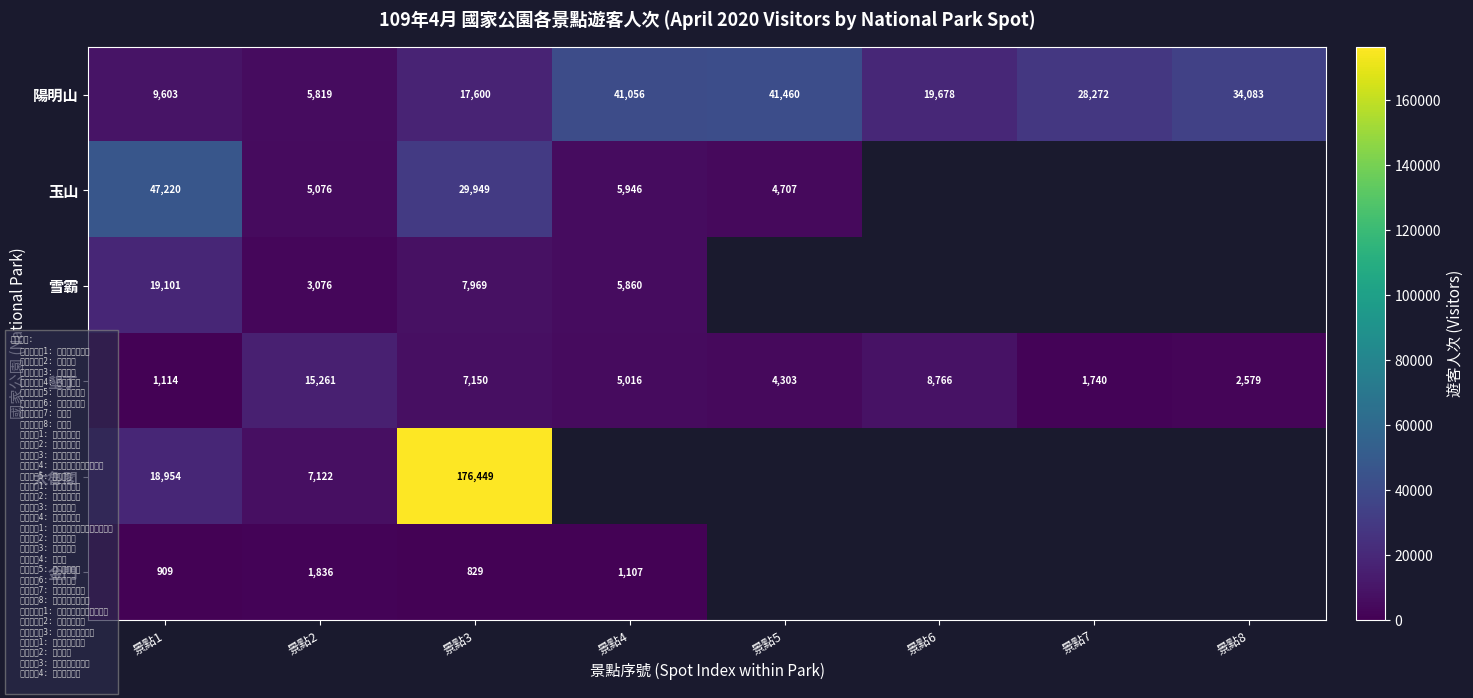

List the labels in order of 陽明山 value, smallest first.

景點2, 景點1, 景點3, 景點6, 景點7, 景點8, 景點4, 景點5